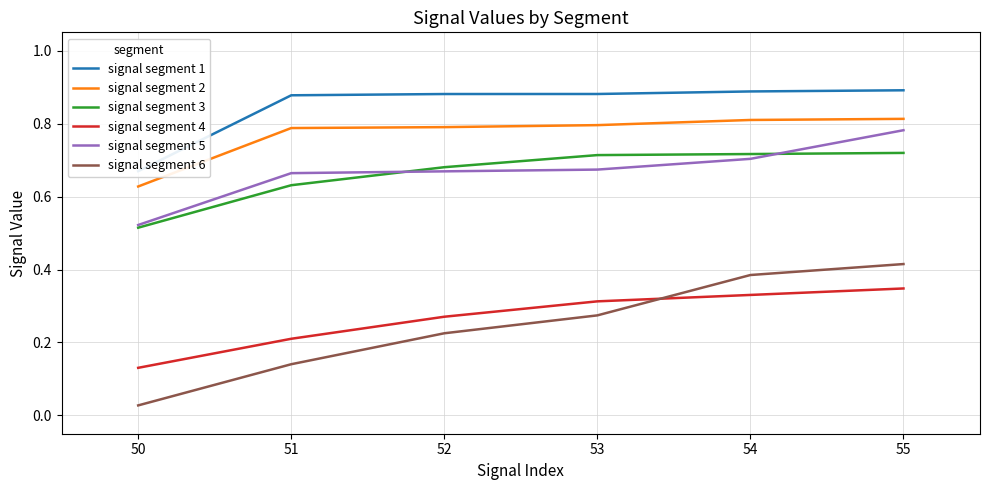

True or false: signal segment 6 and signal segment 3 cross at least once.

False